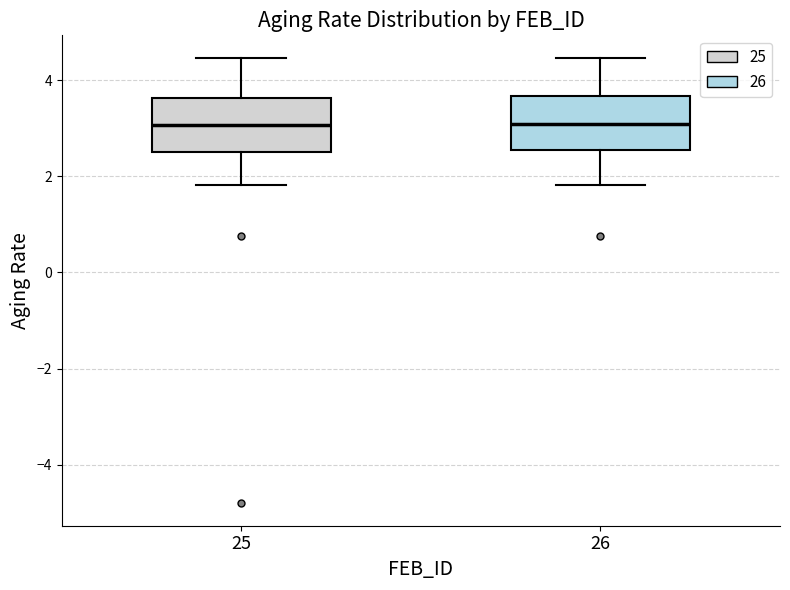

Reading left to right, transcribe this box plot: for each box, give where its median line is, the range the box spans, and where its two whiskers end, as read against the y-axis. The values are not printed on the chart, so give them approximately, as read against the axis.

25: median 3.0, box 2.6 to 3.6, whiskers 1.8 to 4.4
26: median 3.0, box 2.6 to 3.6, whiskers 1.8 to 4.4